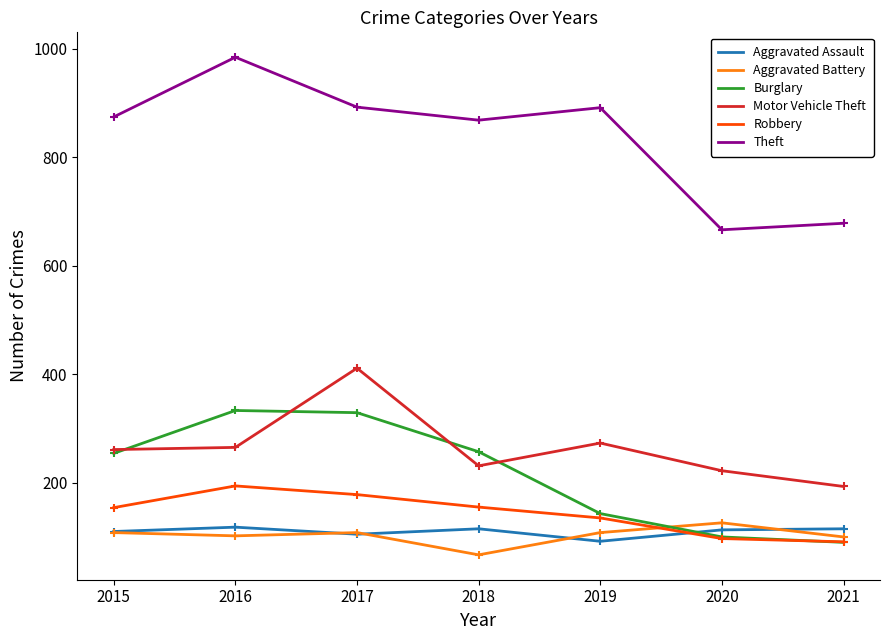

Where is the first local maximum for Robbery?

2016